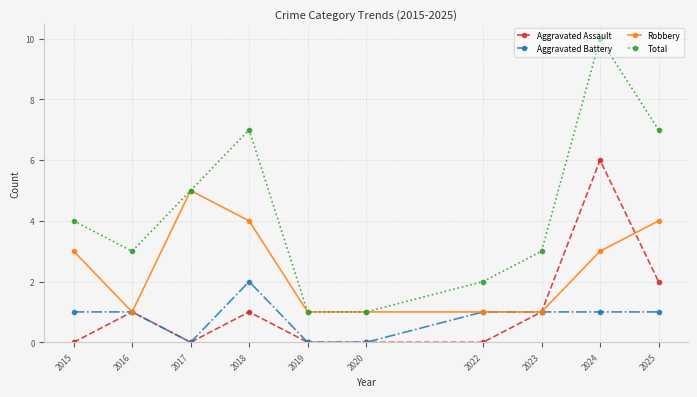

Reading left to right, what are all the values shown in this chart?

Aggravated Assault: 2015=0	2016=1	2017=0	2018=1	2019=0	2020=0	2022=0	2023=1	2024=6	2025=2
Aggravated Battery: 2015=1	2016=1	2017=0	2018=2	2019=0	2020=0	2022=1	2023=1	2024=1	2025=1
Robbery: 2015=3	2016=1	2017=5	2018=4	2019=1	2020=1	2022=1	2023=1	2024=3	2025=4
Total: 2015=4	2016=3	2017=5	2018=7	2019=1	2020=1	2022=2	2023=3	2024=10	2025=7